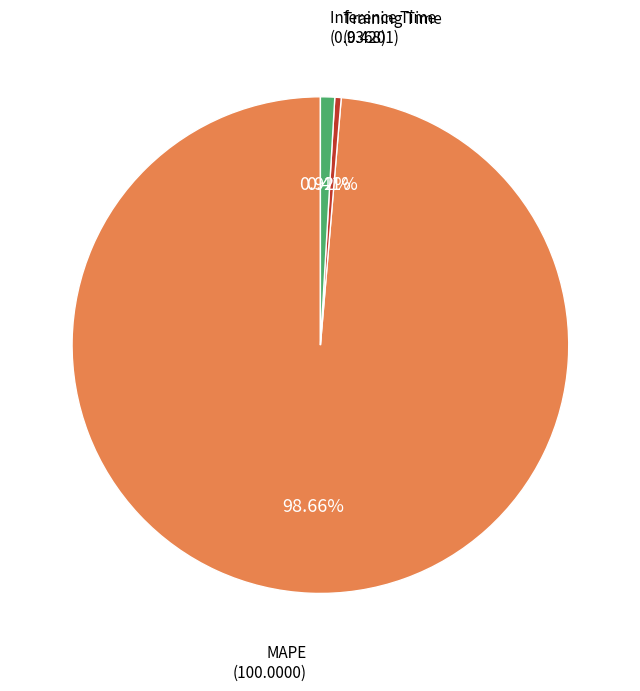

The MAPE slice represents 93% of the pie. True or false?

False